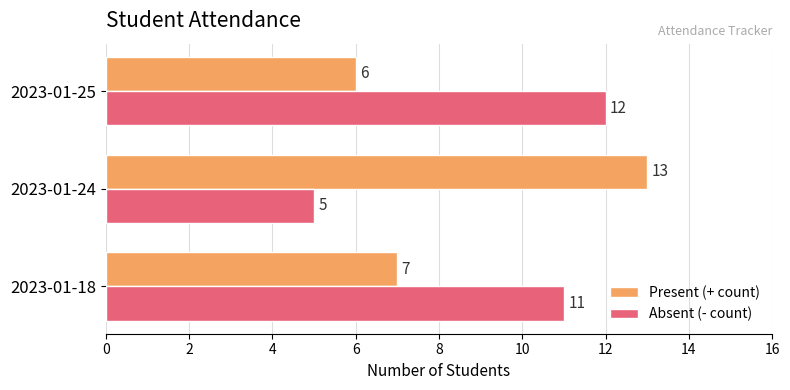

What is the spread (max minus min) of values at 2023-01-18?

4